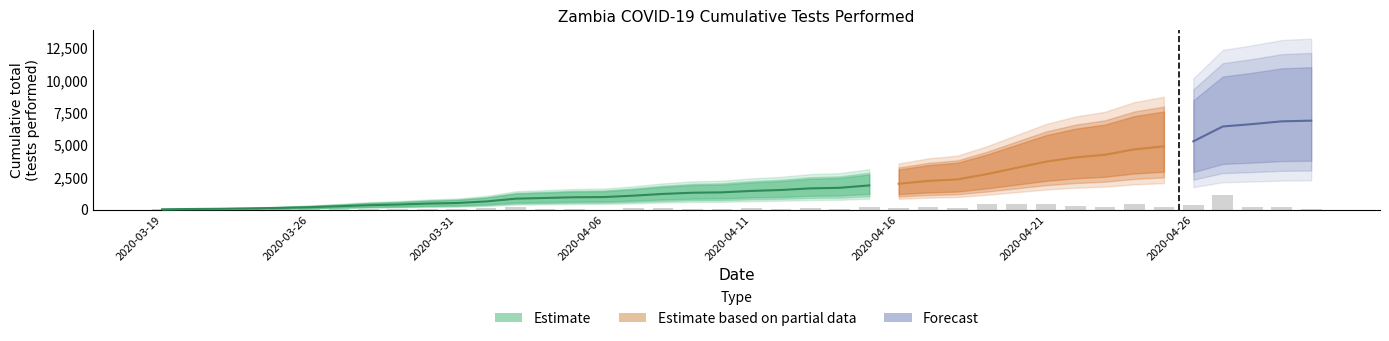

Does the chart contain stacked bars?

No